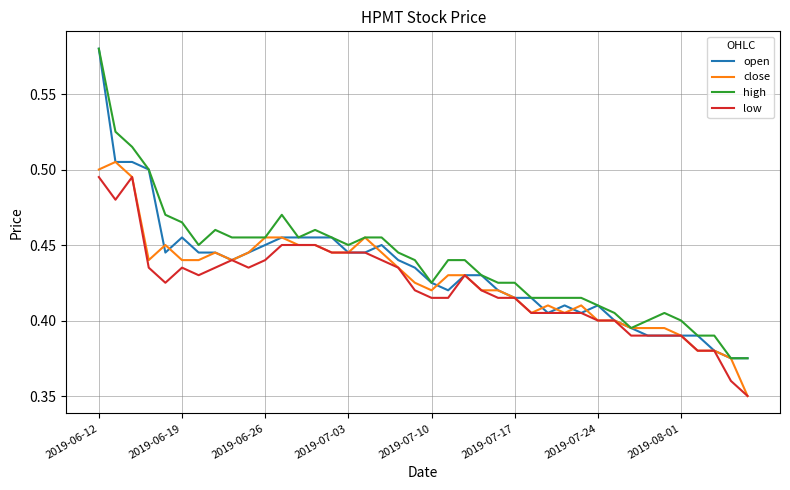

Does the chart have visible grid lines?

Yes